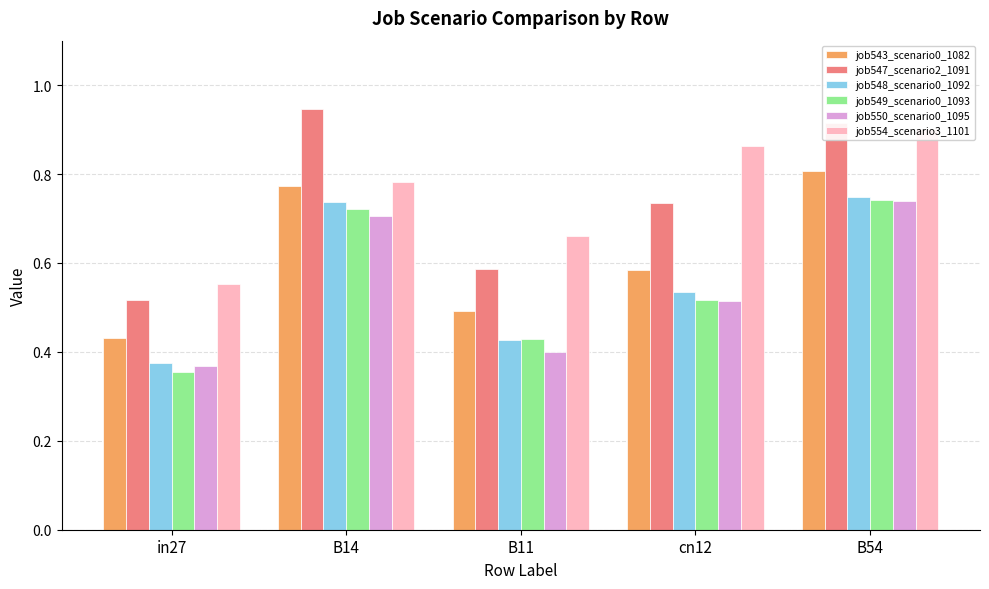

Between in27 and B11, which series saw the biggest shift?

job554_scenario3_1101